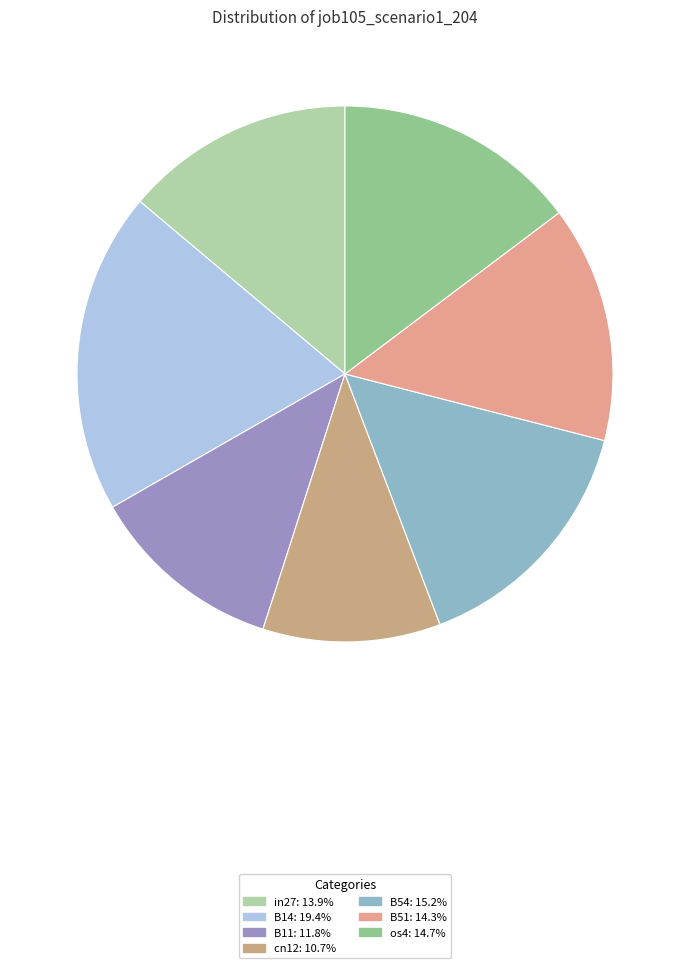

The cn12 slice represents 19% of the pie. True or false?

False